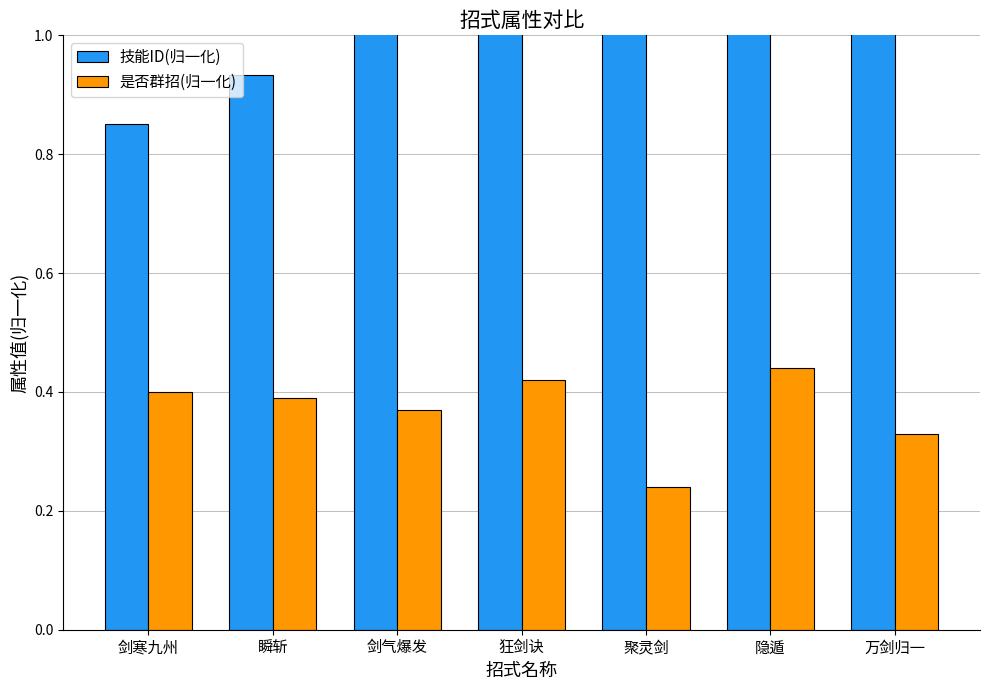

Which category has the highest value in the 技能ID(归一化) series?

万剑归一